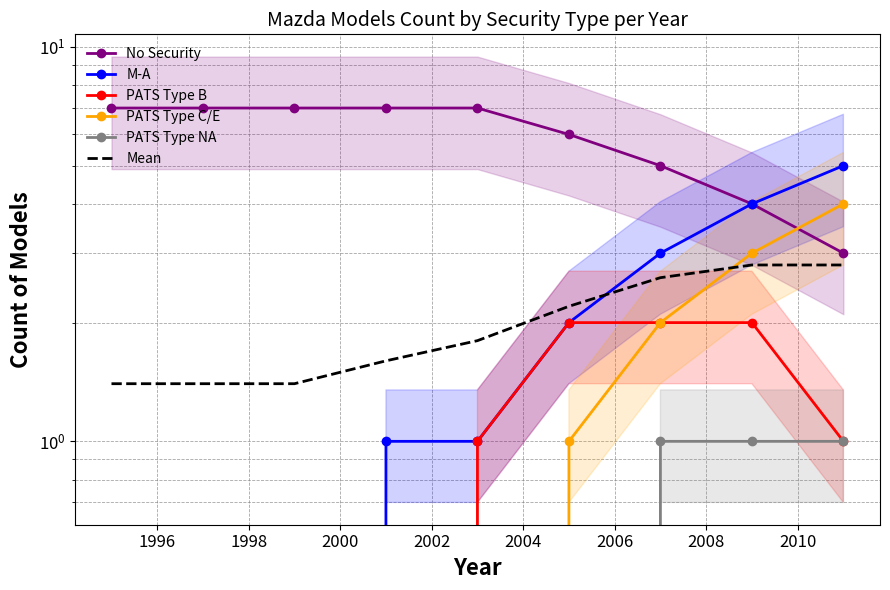

Which has a higher value, 2008 or 2004?

2004